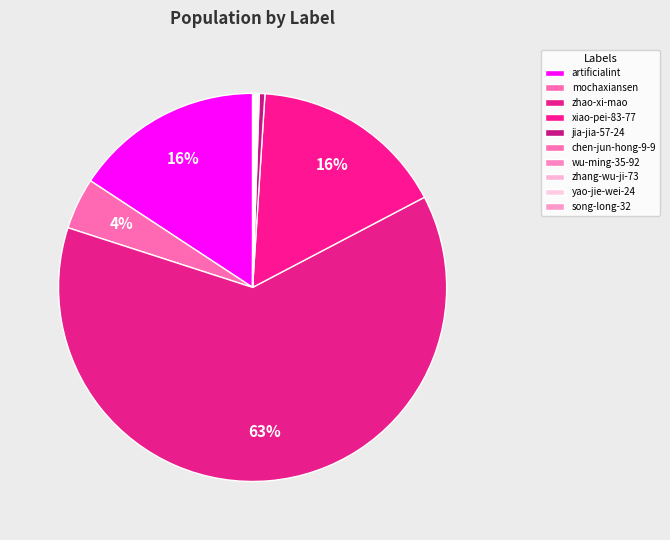

What percentage is the mochaxiansen slice, to the nearest percent?

4%